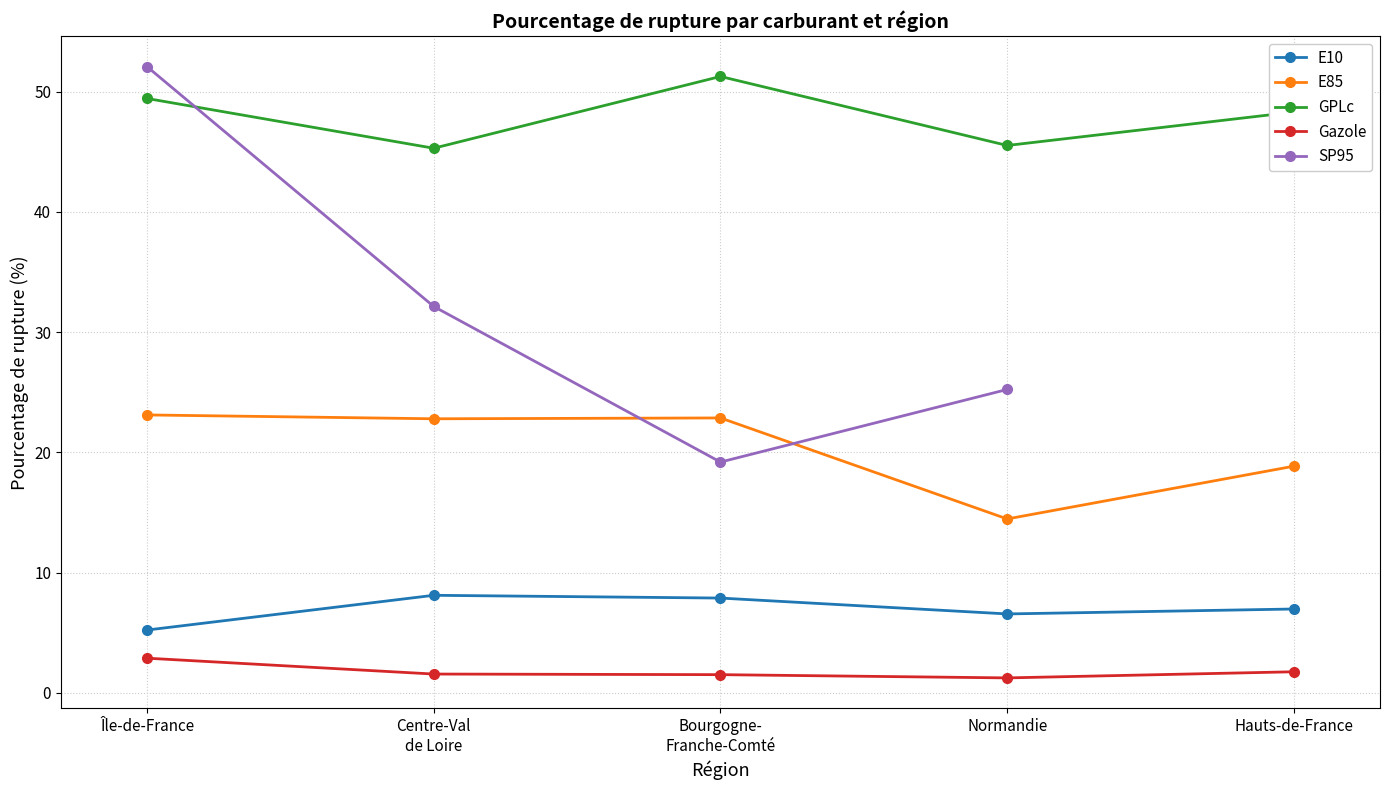

True or false: GPLc and E85 cross at least once.

False